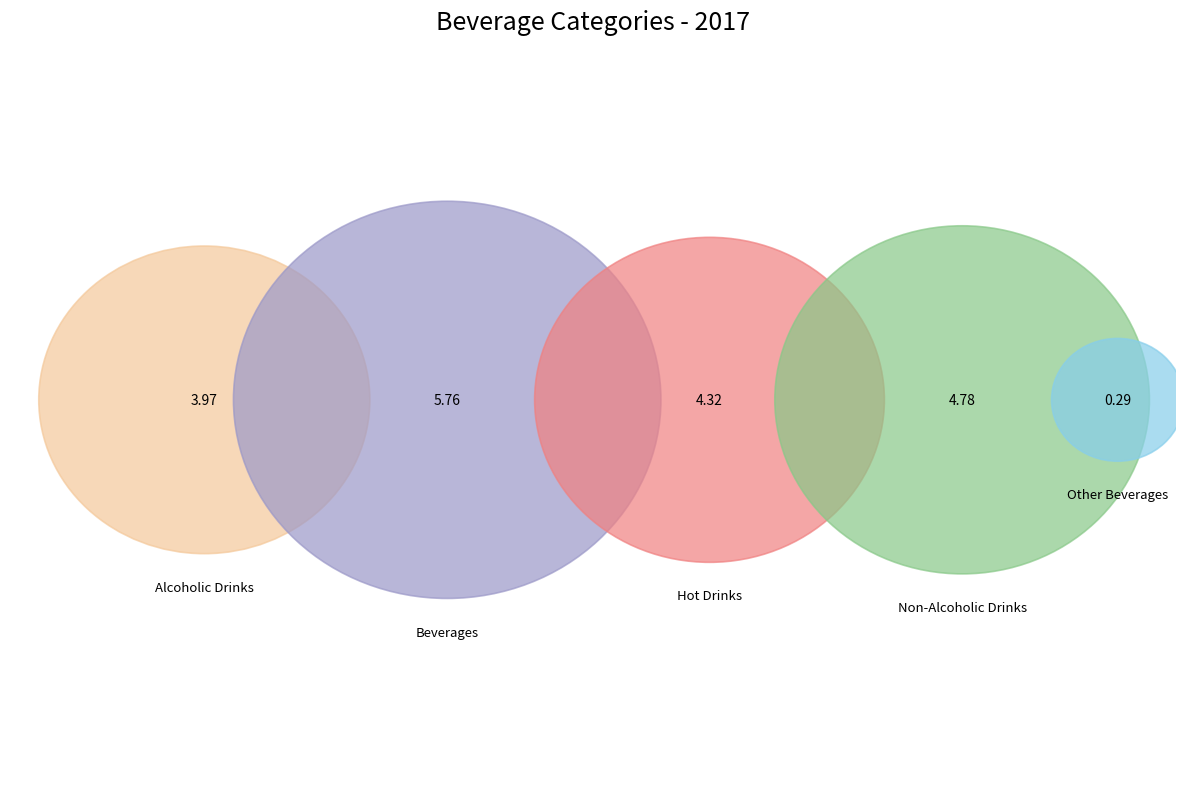

The Beverages slice represents 30% of the pie. True or false?

True